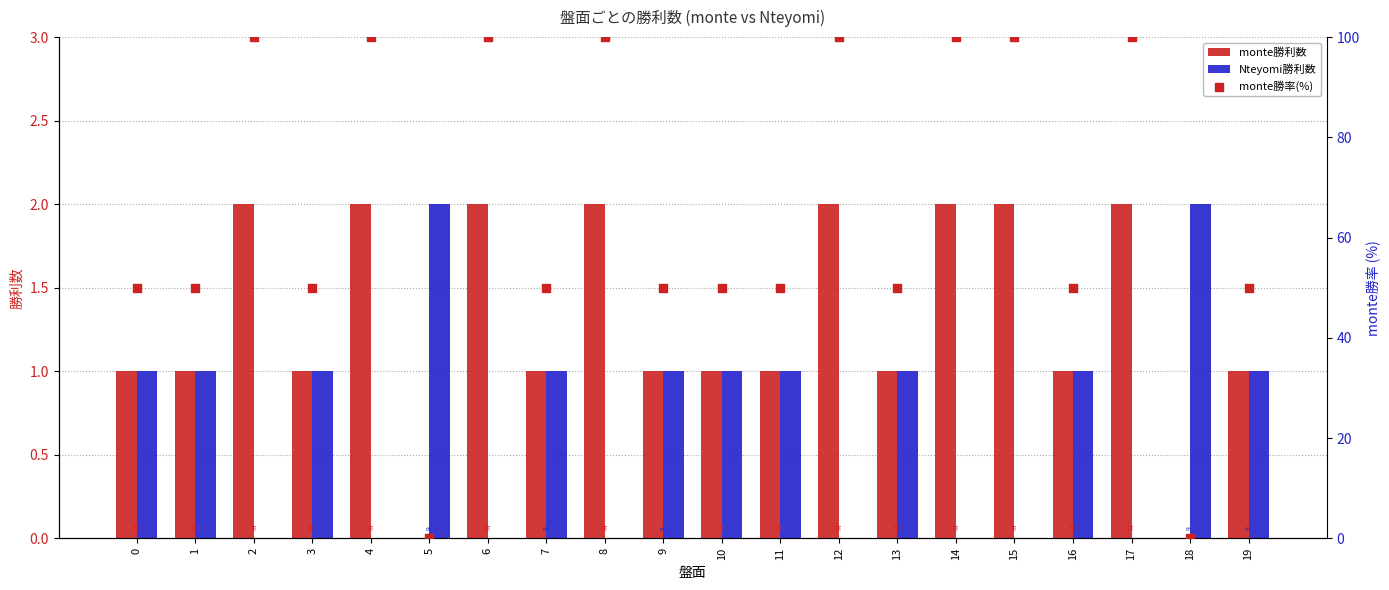

What are all the series names shown in the legend?

monte勝利数, Nteyomi勝利数, monte勝率(%)